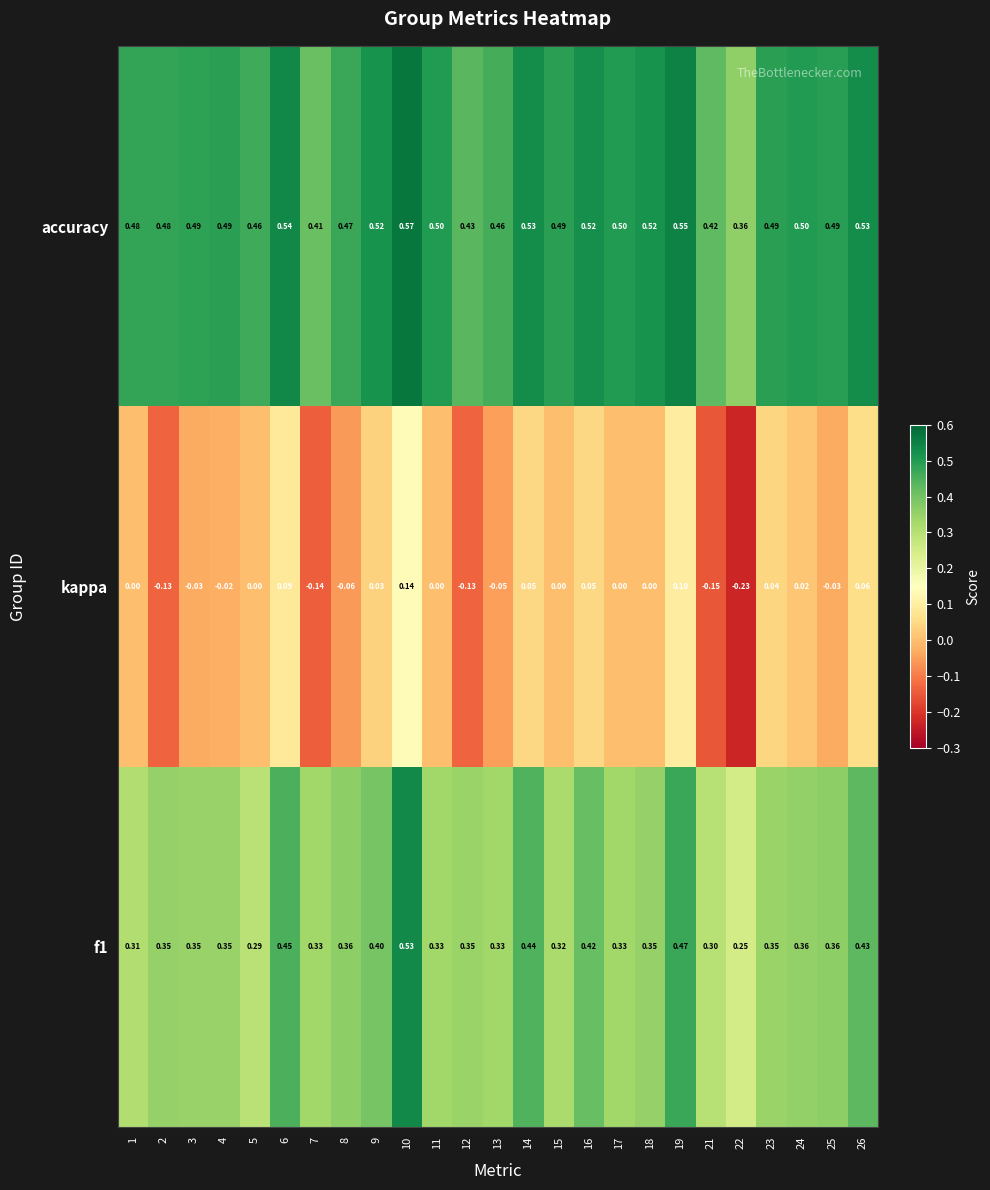

Which series has the largest range (max minus min)?

kappa